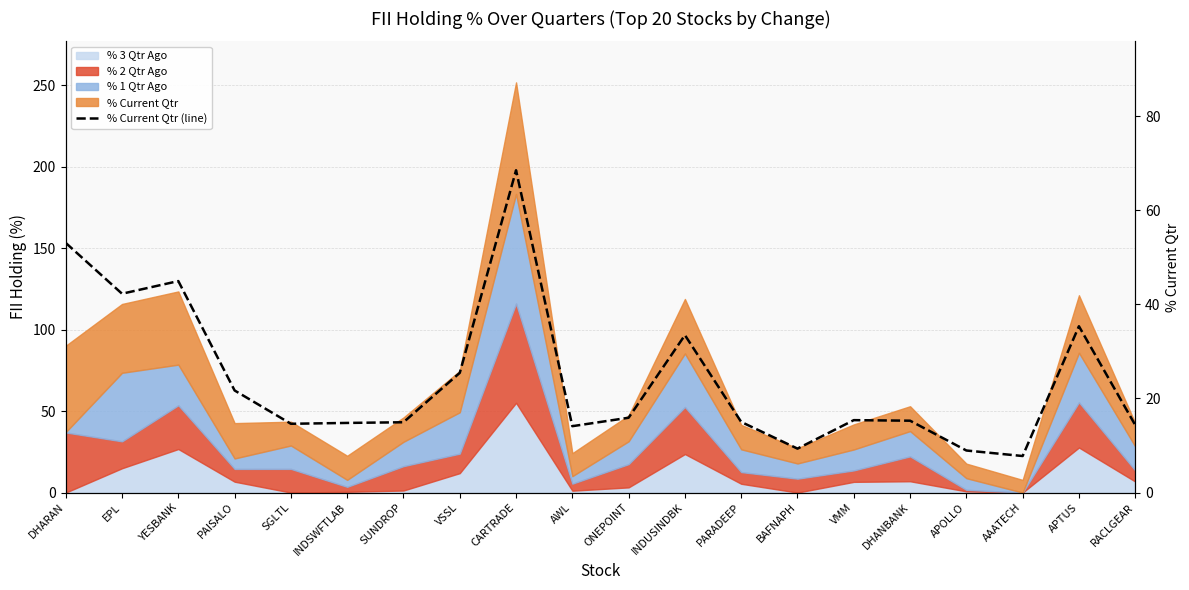

Which category has the lowest value across all series?

AAATECH